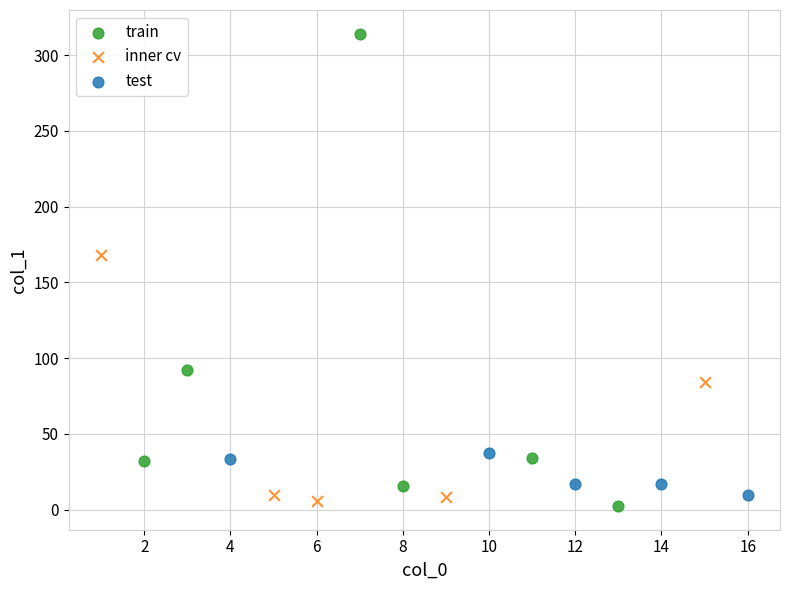

Which series has the largest Y range (max minus min)?

train